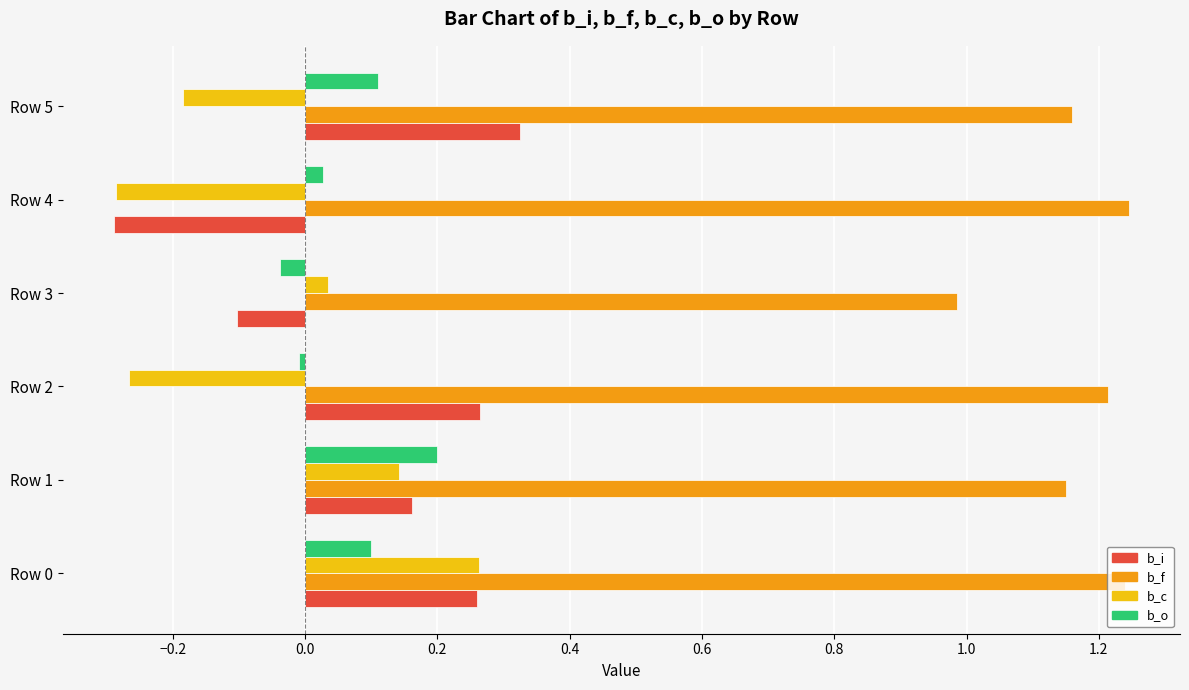

True or false: b_c has a value of 0.0 at Row 3.

True